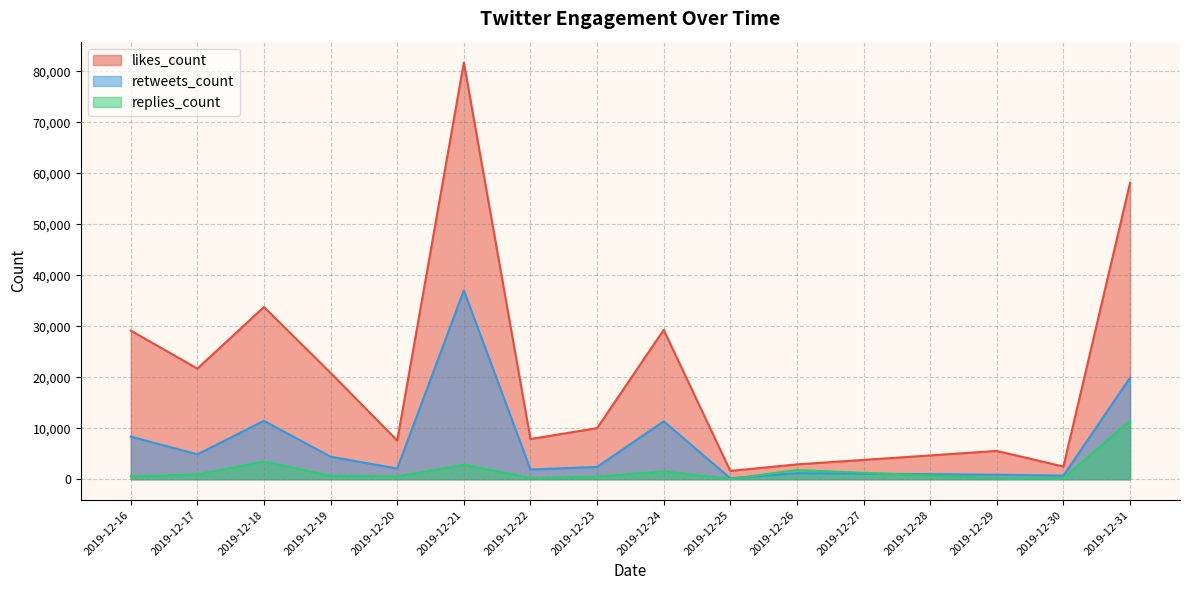

Does the chart display data point markers on the line(s)?

No